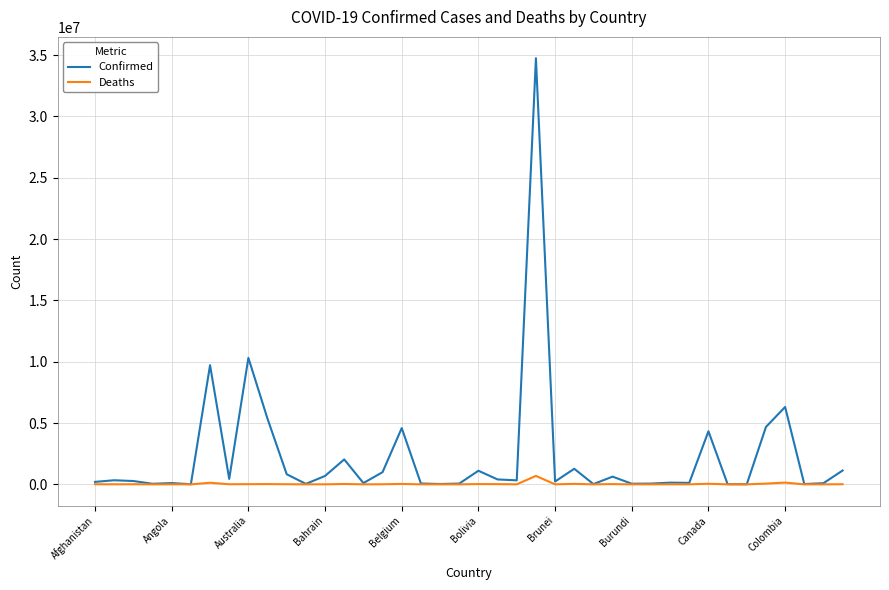

How many lines are shown in the chart?

2